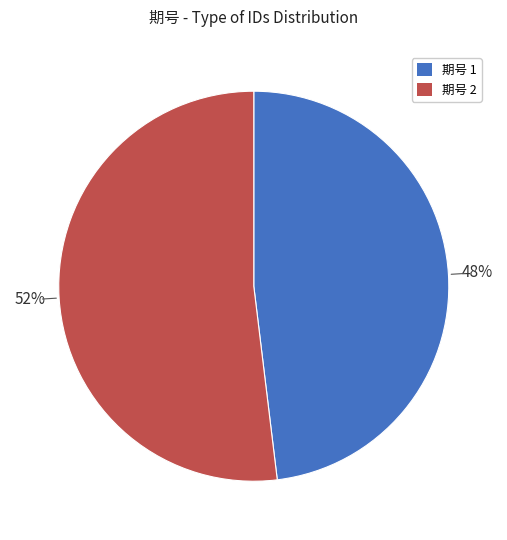

Combined, do 期号 2 and 期号 1 account for over 50%?

Yes